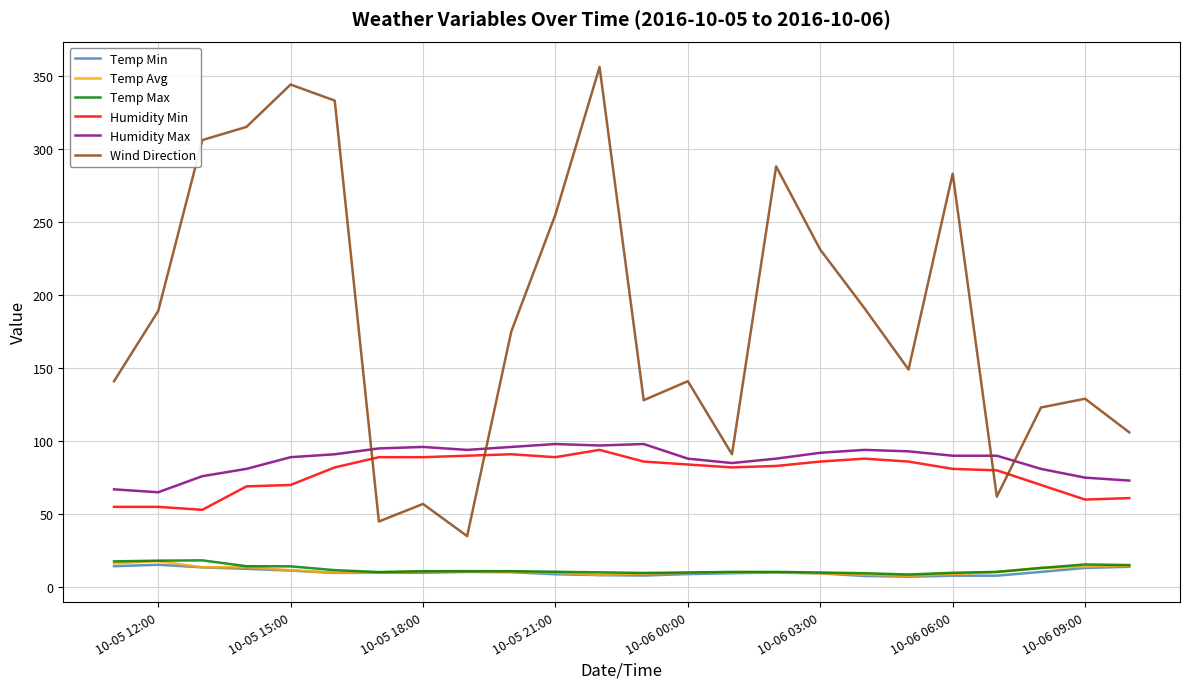

True or false: Wind Direction and Temp Avg cross at least once.

False